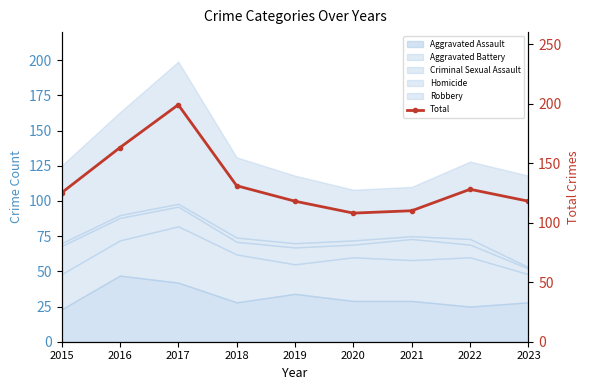

What is the change in value from 2016 to 2021?

-53